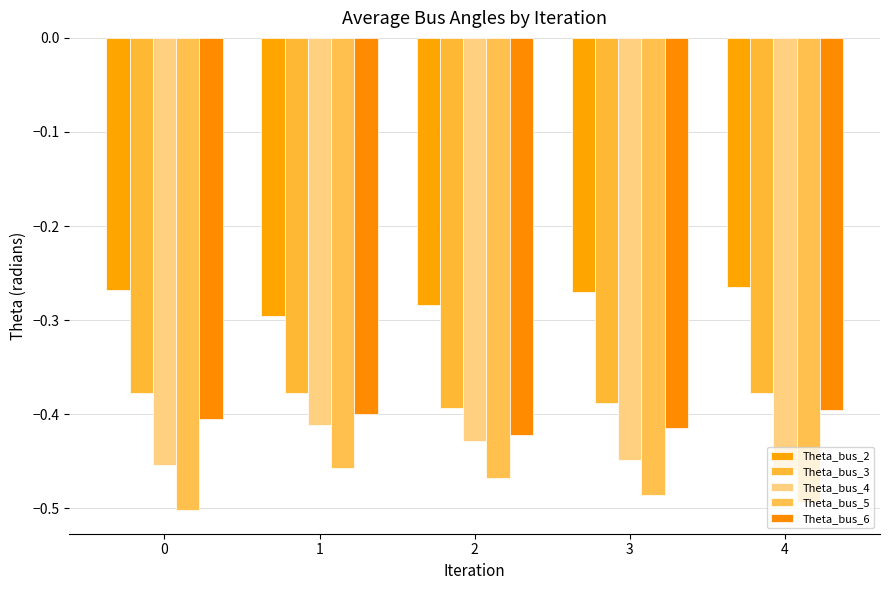

What is the value of the Theta_bus_6 bar at the 2nd from the left?

-0.4